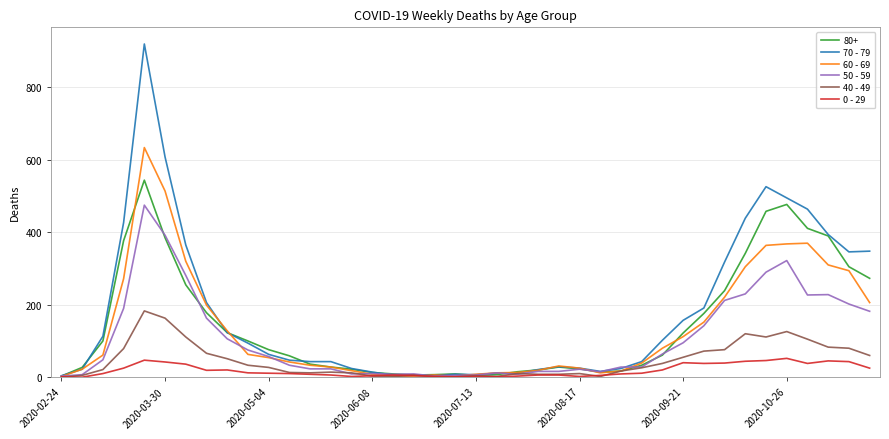

What is the greatest value displayed?

920